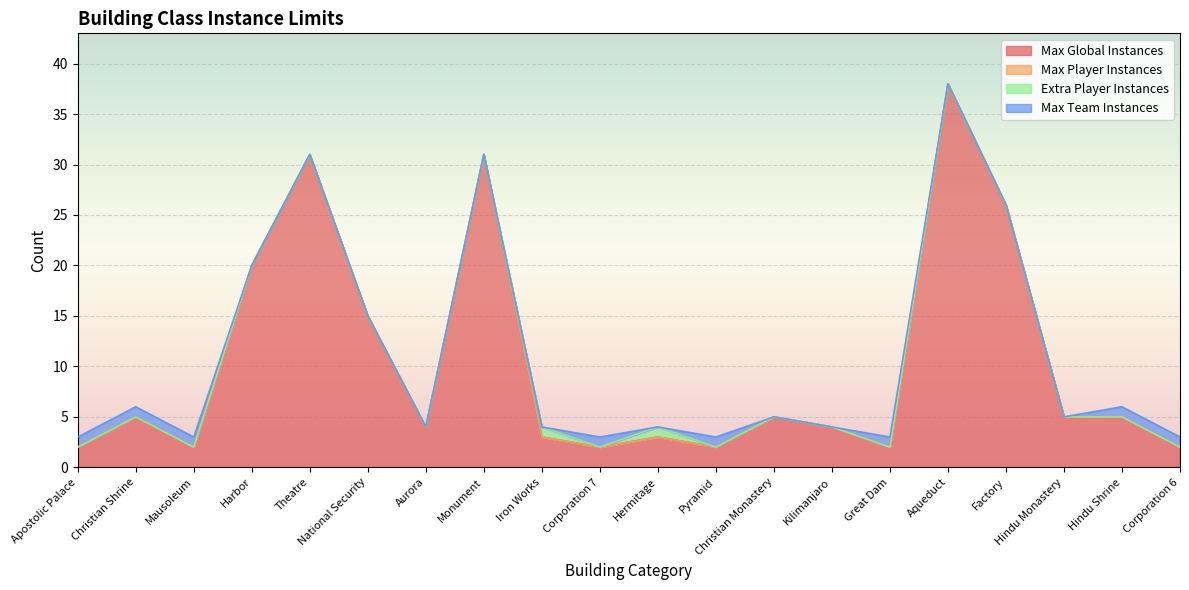

At which label does Max Global Instances reach its peak?

Aqueduct